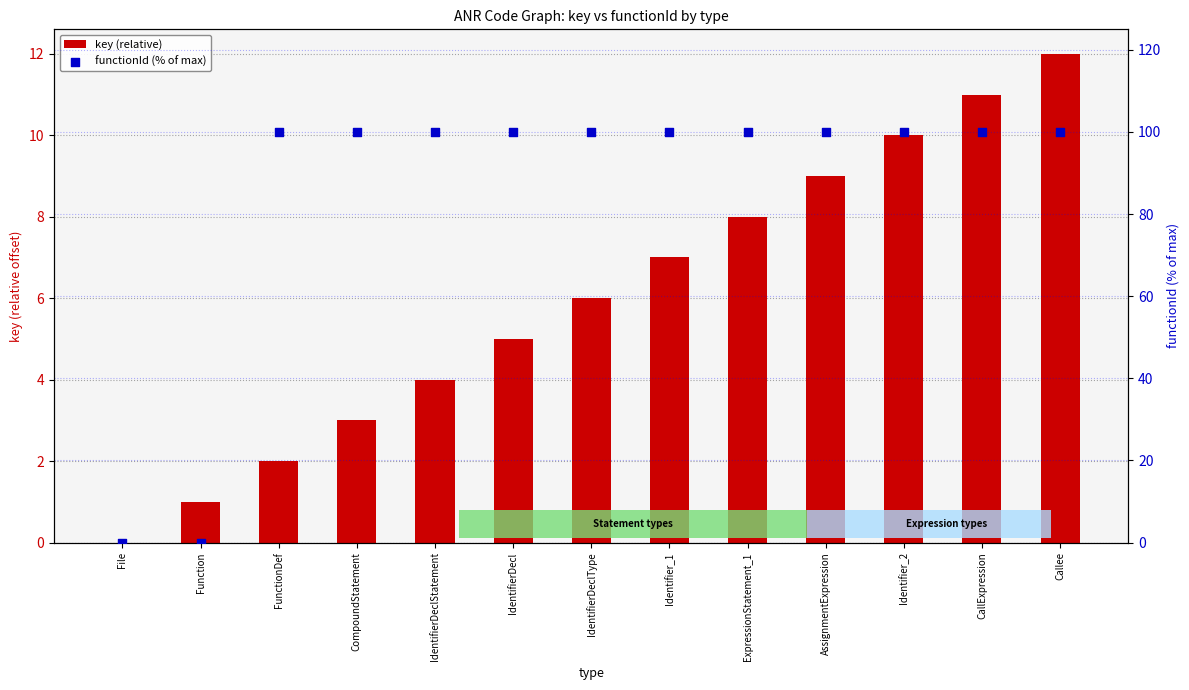

Which series has the largest total across all categories?

functionId (% of max)